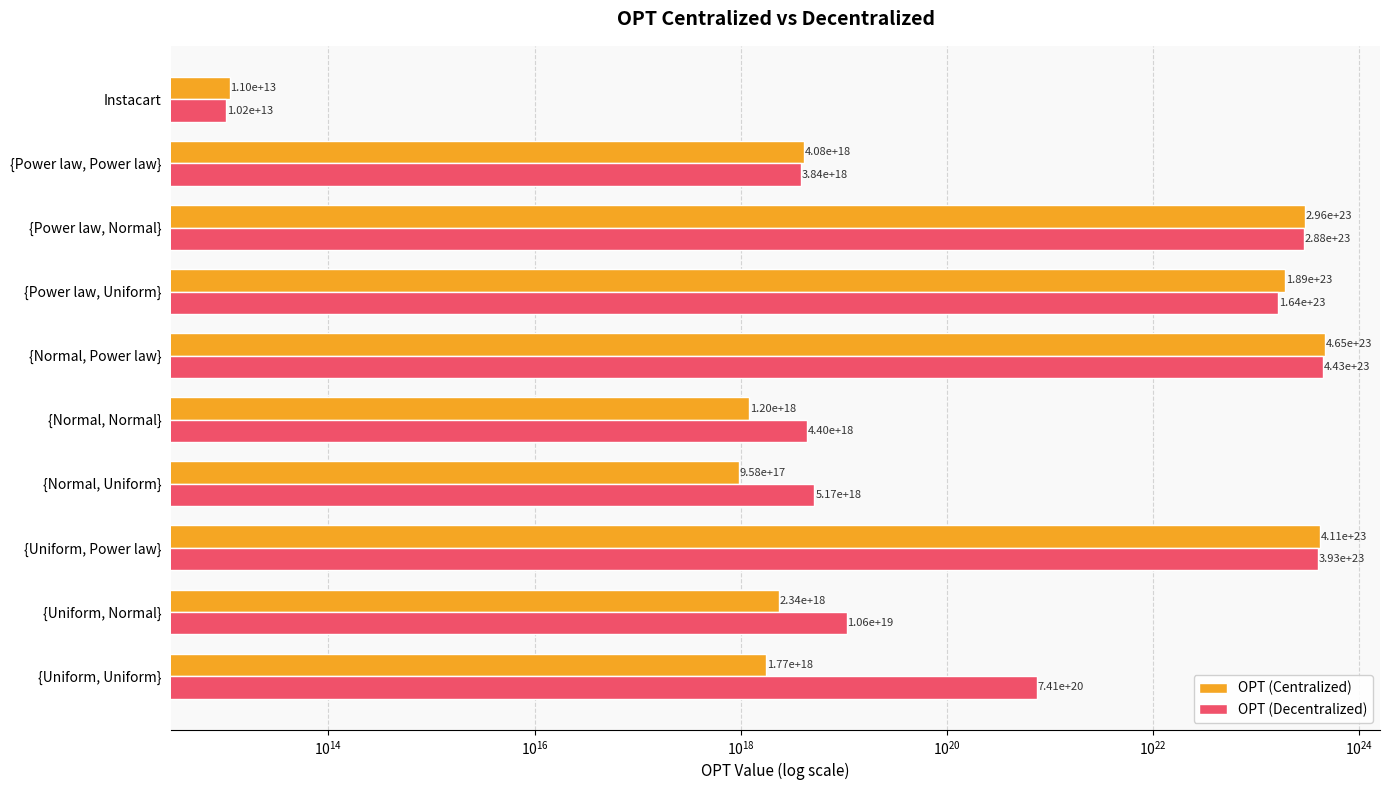

The OPT (Centralized) series shows 2044194866338194944 at {Normal, Normal}. True or false?

False